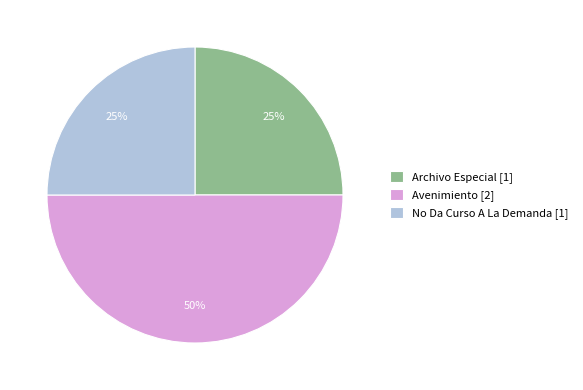

To the nearest percent, what is the difference between the largest and smallest slice percentages?

25%